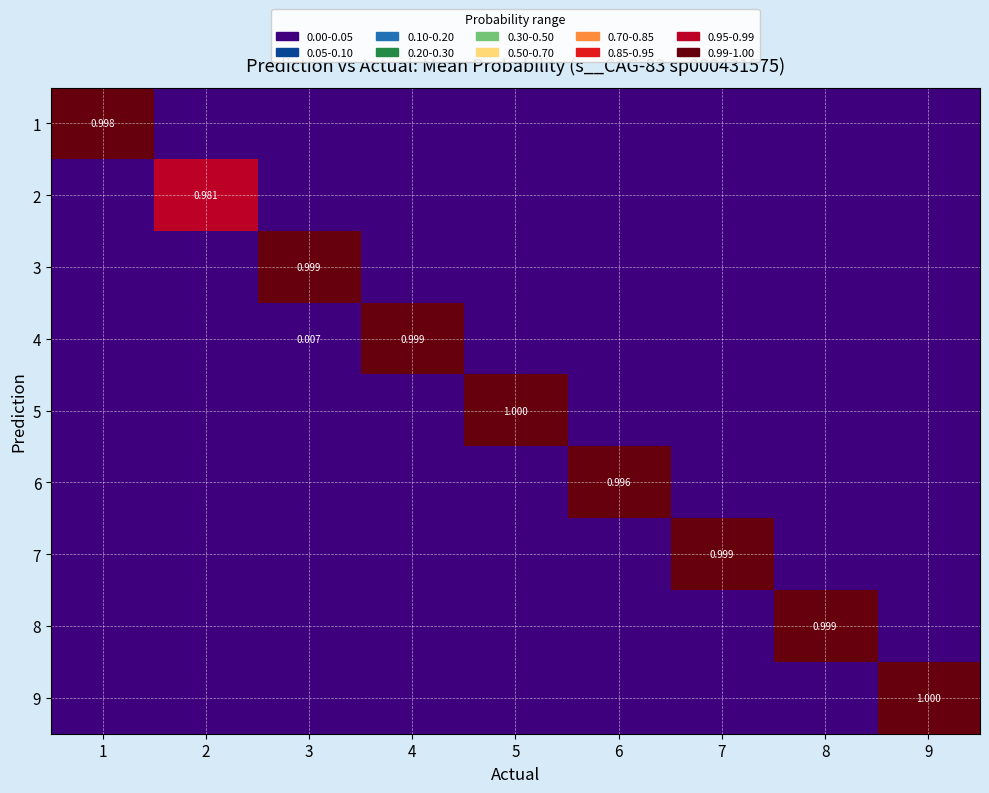

What is the total value across all series at 9?

1.0